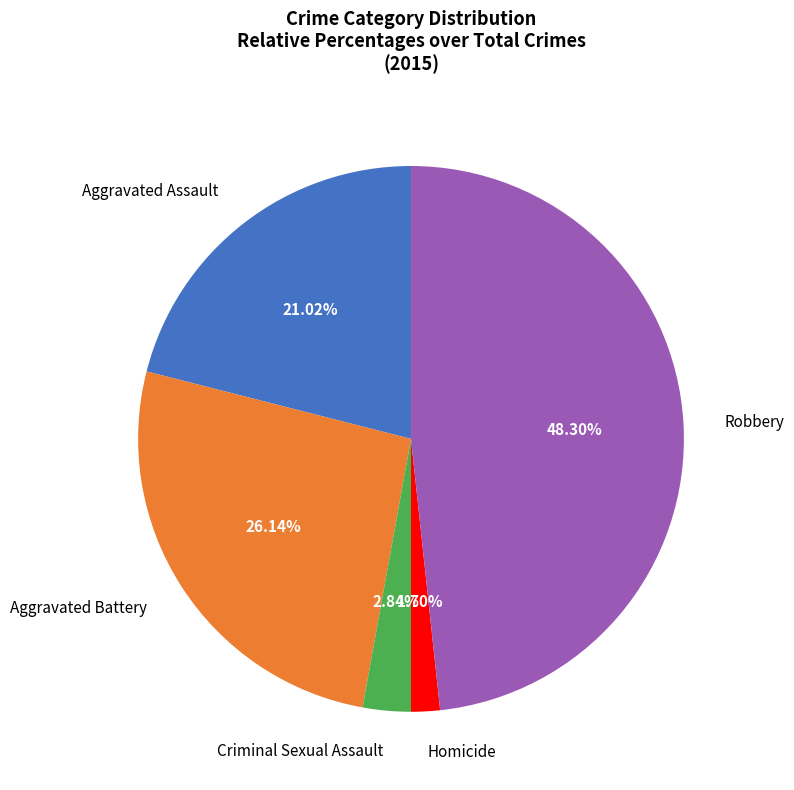

Is it true that Aggravated Battery is 40% of the pie?

False